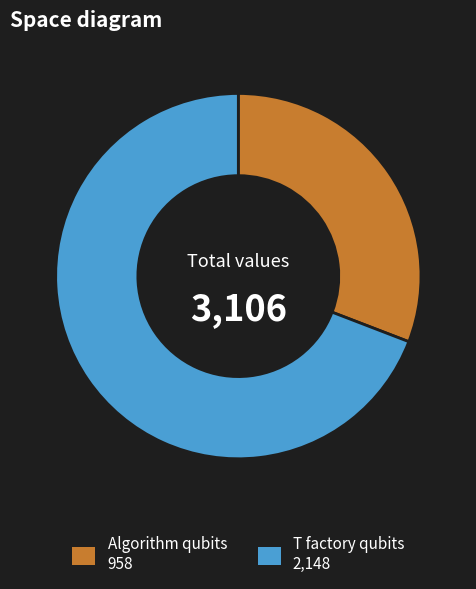

Is there a majority slice in this chart?

Yes